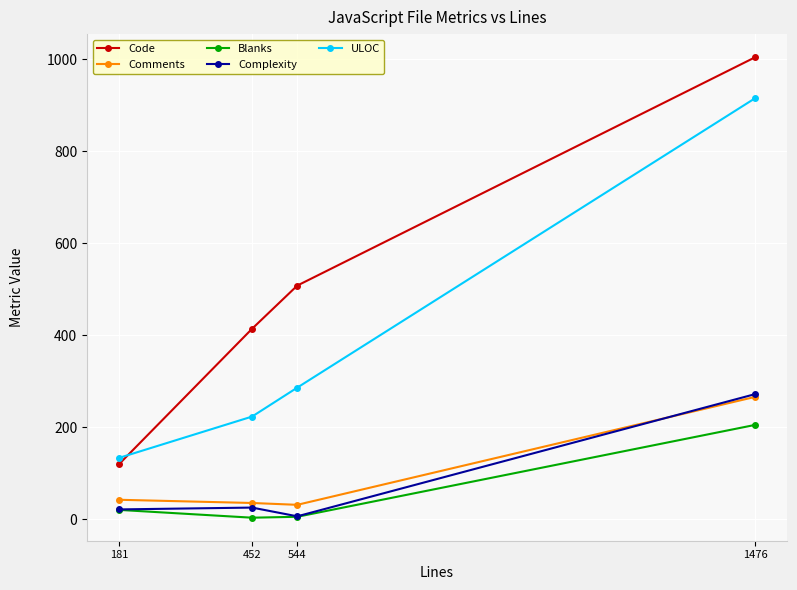

What is the approximate value of Blanks at 544?

5